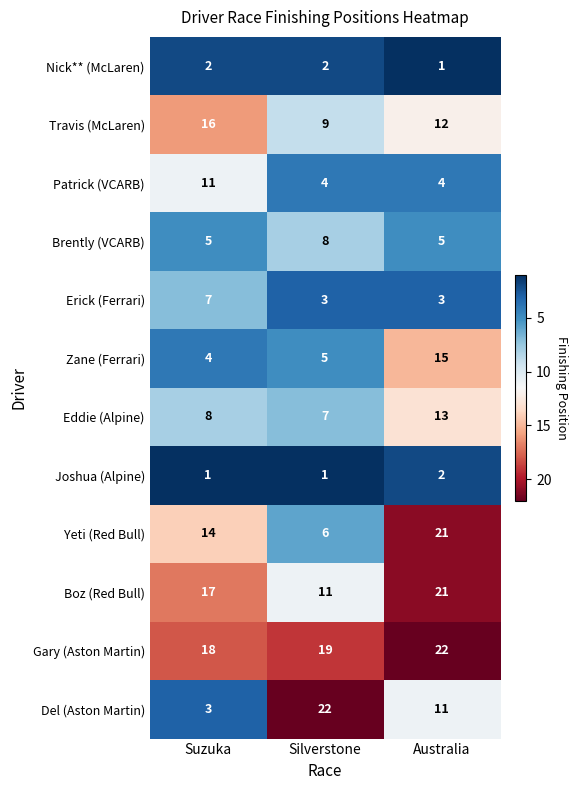

How many data points does each series have?

3